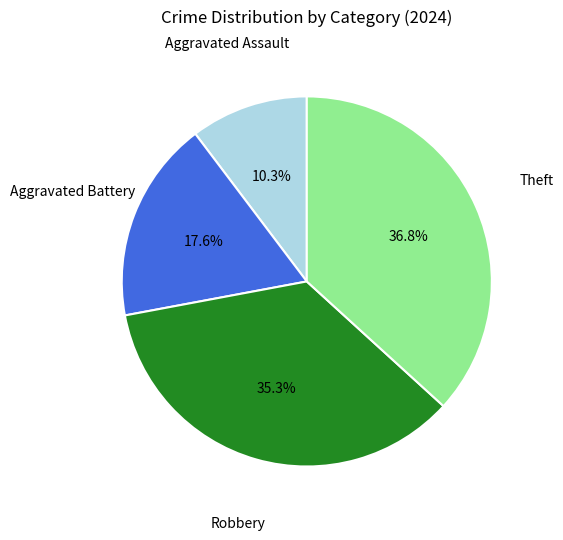

Is there any slice that represents more than half of the pie?

No